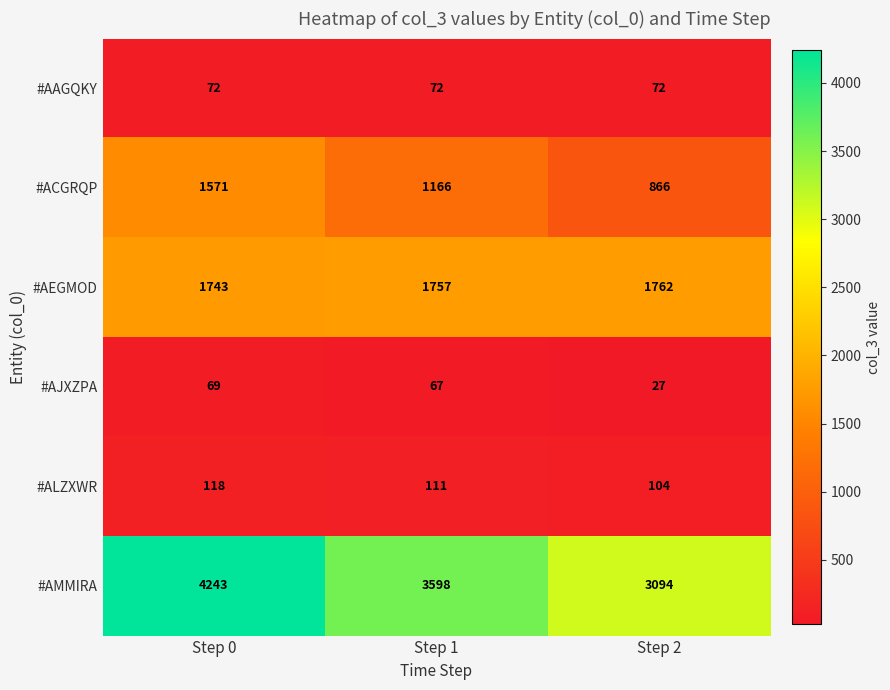

Reading left to right, extract all data points from this chart.

#AAGQKY: Step 0=72	Step 1=72	Step 2=72
#ACGRQP: Step 0=1571	Step 1=1166	Step 2=866
#AEGMOD: Step 0=1743	Step 1=1757	Step 2=1762
#AJXZPA: Step 0=69	Step 1=67	Step 2=27
#ALZXWR: Step 0=118	Step 1=111	Step 2=104
#AMMIRA: Step 0=4243	Step 1=3598	Step 2=3094